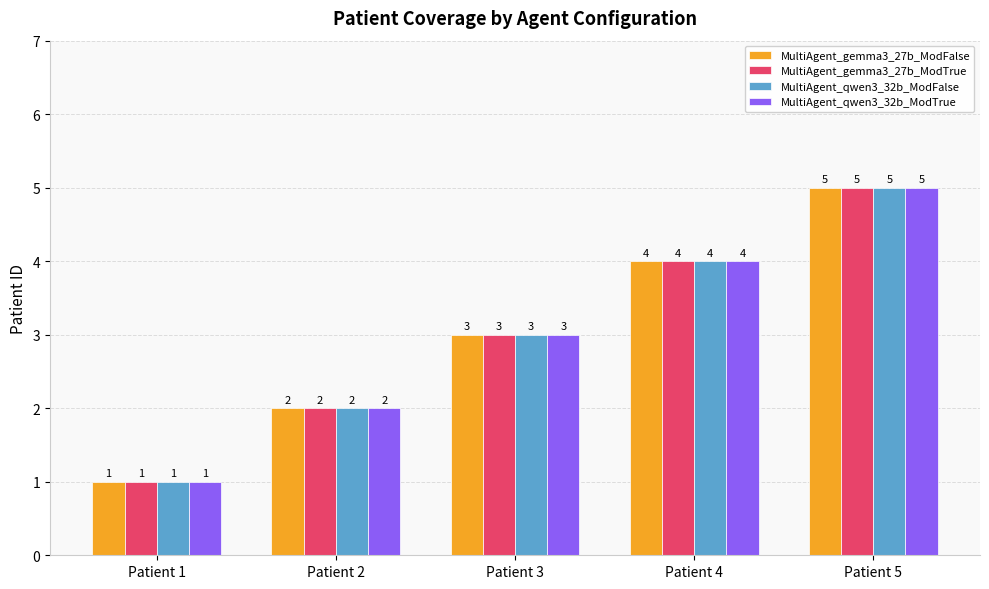

At which category does the chart reach its minimum across all series?

Patient 1